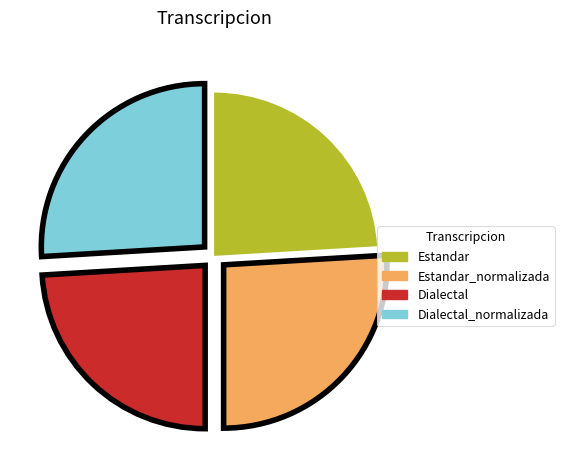

Is the sum of Estandar_normalizada and Dialectal_normalizada greater than half?

Yes